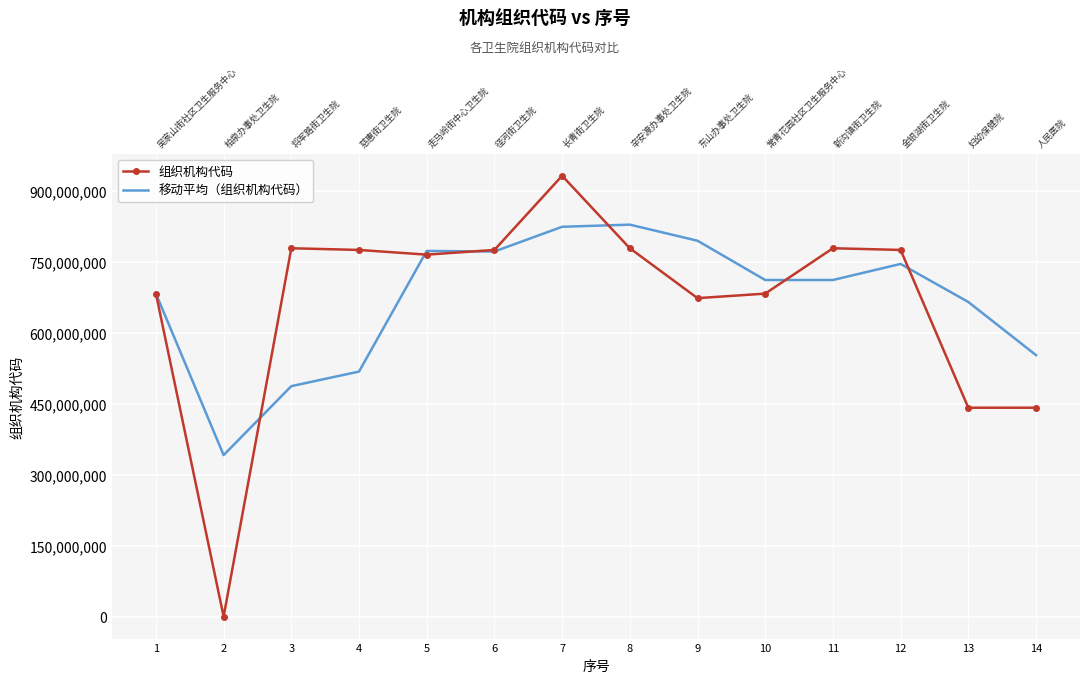

Reading left to right, transcribe all the data shown in this chart.

组织机构代码: 682311585.0	373612.0	778152419.0	774574745.0	764646872.0	774574964.0	931233961.0	778175610.0	672757954.0	682340255.0	778164604.0	774583975.0	441378746.0	441378711.0
移动平均（组织机构代码）: 682311585.0	341342598.5	486945872.0	517700258.7	772458012.0	771265527.0	823485265.7	827994845.0	794055841.7	711091273.0	711087604.3	745029611.3	664709108.3	552447144.0